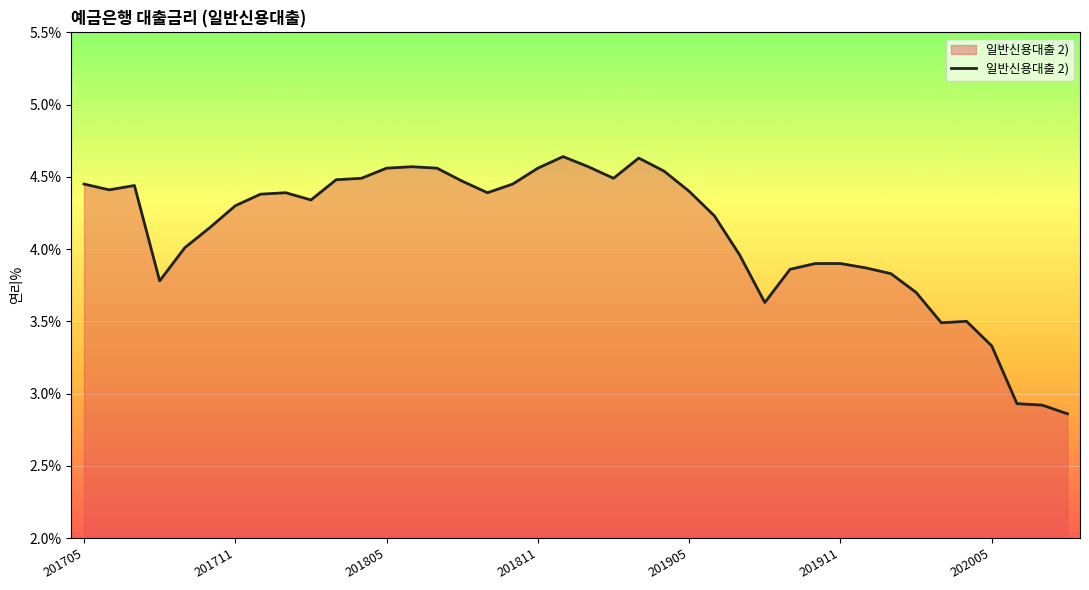

What is the difference between the maximum and second lowest values?

1.7